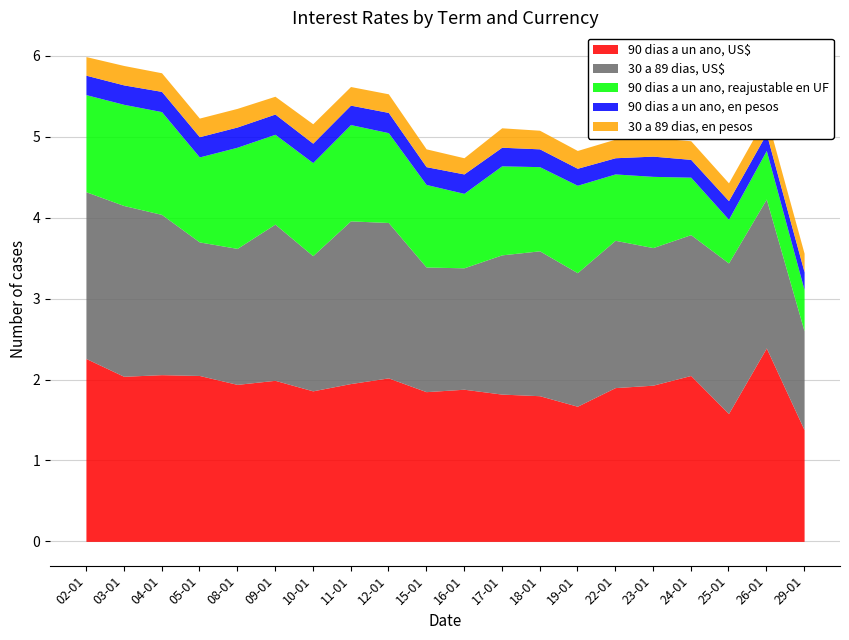

How many 90 dias a un ano, en pesos values are between 0 and 1?

20